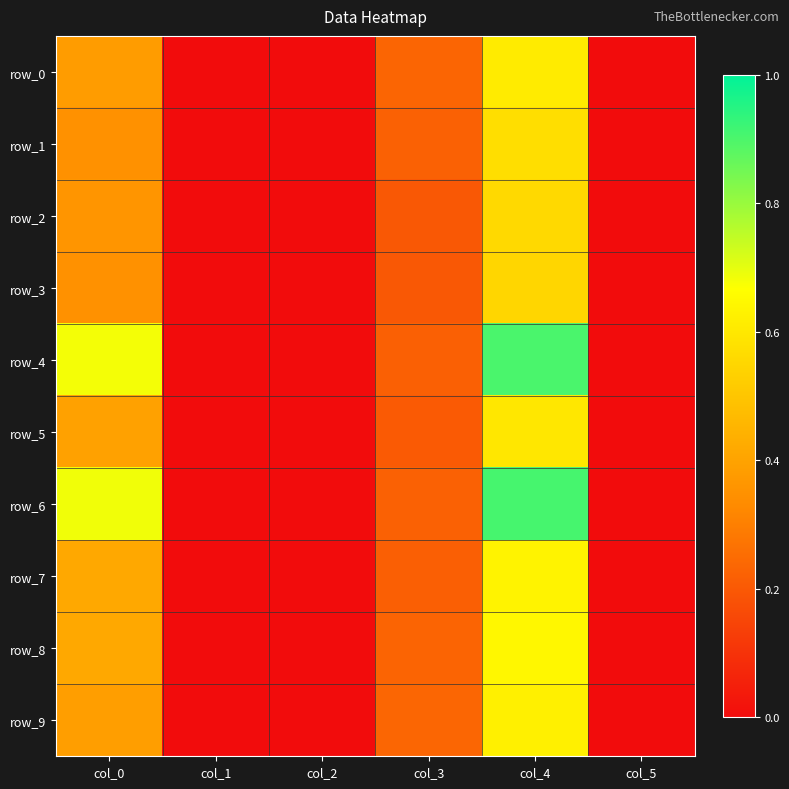

Between col_1 and col_3, which is larger?

col_3